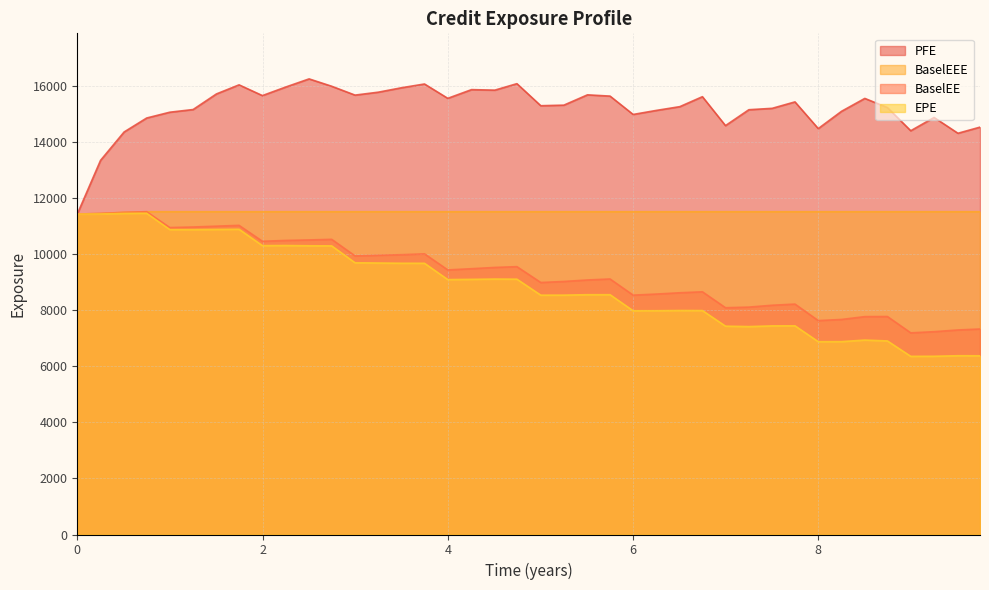

In PFE, how many points are higher than both neighbors (excluding endpoints)?

10